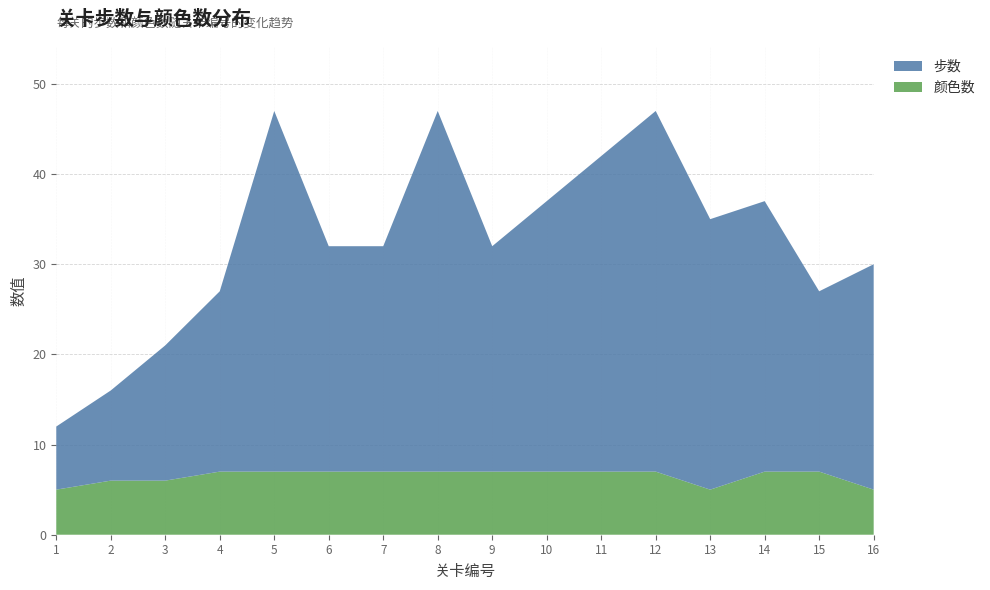

Reading left to right, extract all data points from this chart.

步数: 7	10	15	20	40	25	25	40	25	30	35	40	30	30	20	25
颜色数: 5	6	6	7	7	7	7	7	7	7	7	7	5	7	7	5